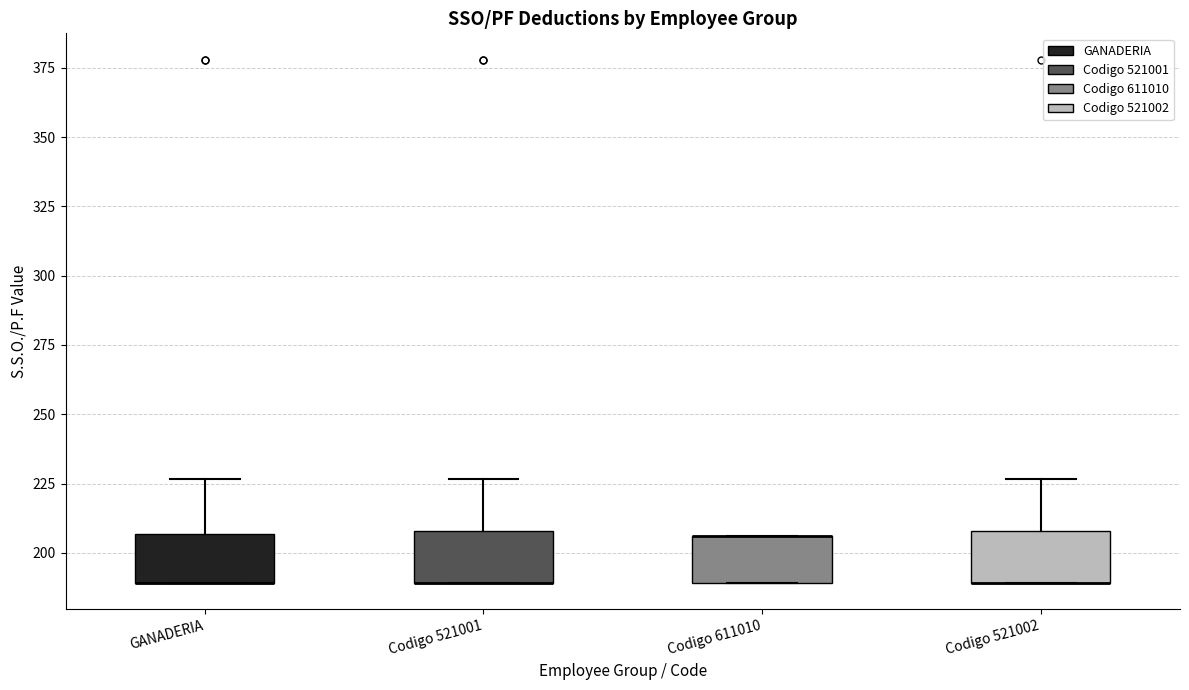

Where is the lower edge of the box for GANADERIA on the y-axis? The values are not printed on the chart, so give them approximately, as read against the axis.

190